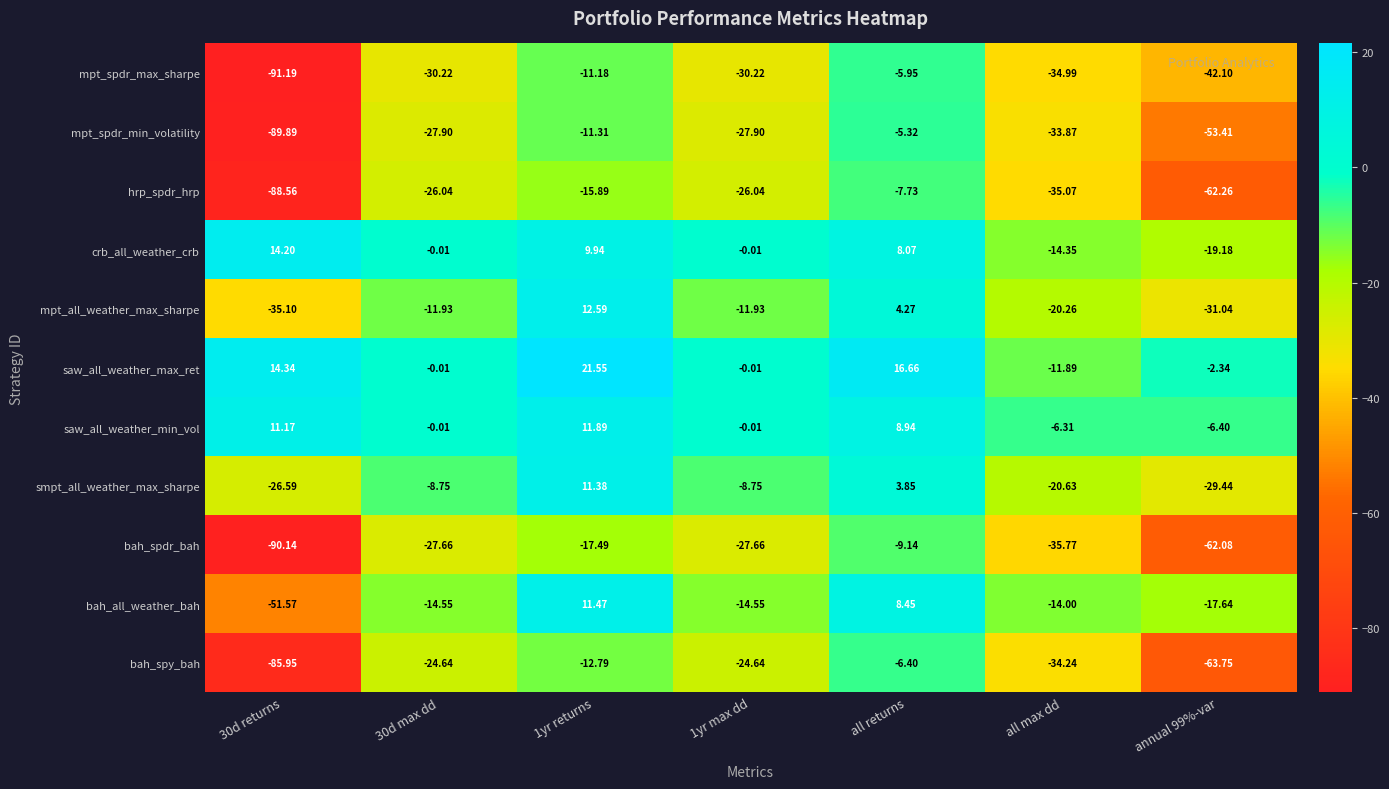

Rank the series by their maximum value, from highest to lowest.

saw_all_weather_max_ret, crb_all_weather_crb, mpt_all_weather_max_sharpe, saw_all_weather_min_vol, bah_all_weather_bah, smpt_all_weather_max_sharpe, mpt_spdr_min_volatility, mpt_spdr_max_sharpe, bah_spy_bah, hrp_spdr_hrp, bah_spdr_bah